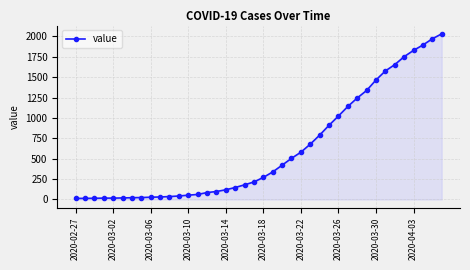

How many series are shown in this chart?

1